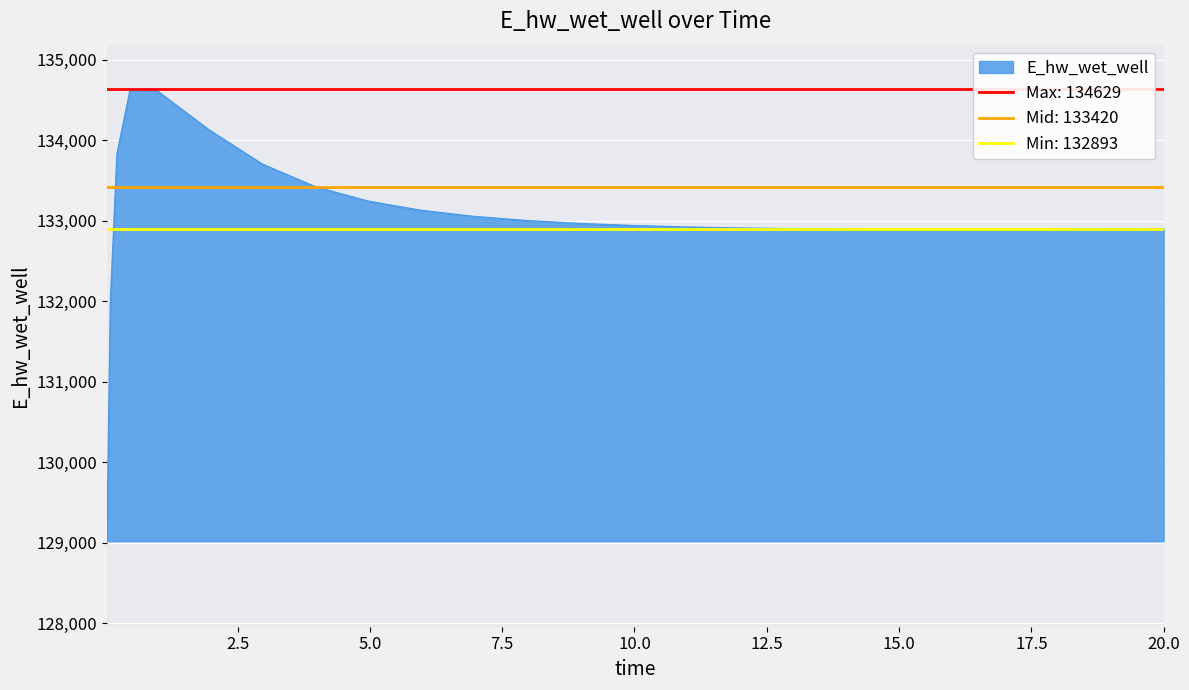

Rank the categories by value from highest to lowest.

0.46875, 0.96875, 1.96875, 0.21875, 2.96875, 3.96875, 4.96875, 5.96875, 6.96875, 7.96875, 8.96875, 9.96875, 10.96875, 11.96875, 20.0, 19.96875, 12.96875, 18.96875, 18.46875, 13.96875, 17.96875, 14.46875, 16.96875, 15.46875, 16.46875, 0.09375, 0.03125